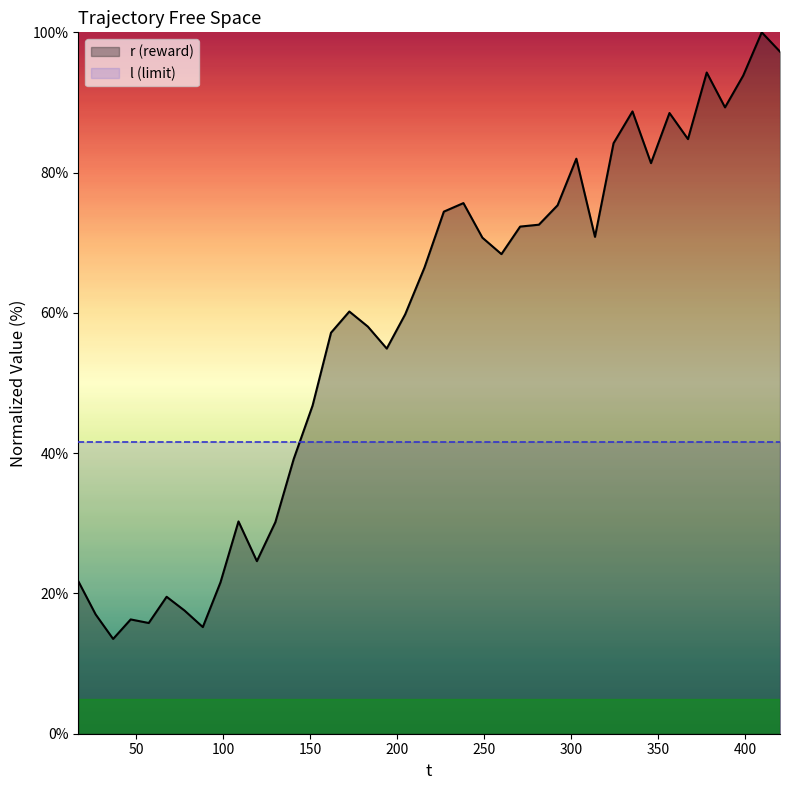

What is the maximum value shown in the chart?

100.0